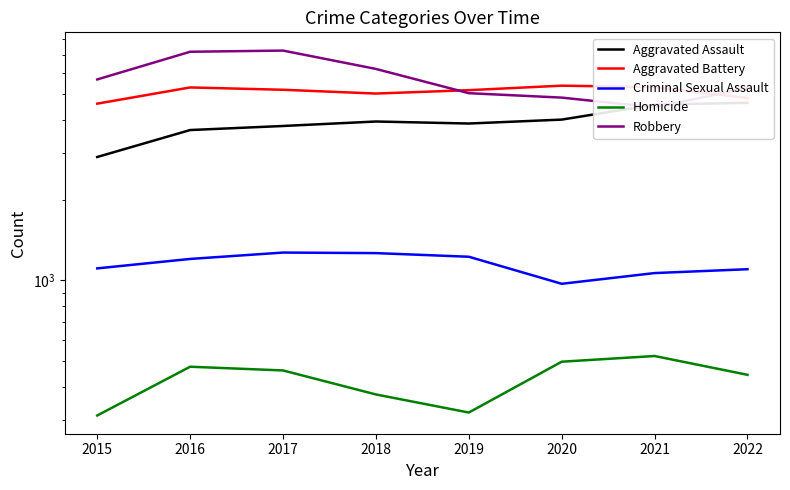

Reading left to right, extract all data points from this chart.

Aggravated Assault: 2897	3655	3785	3934	3866	3999	4549	4622
Aggravated Battery: 4589	5277	5172	5006	5154	5358	5291	4818
Criminal Sexual Assault: 1109	1203	1271	1265	1226	971	1065	1101
Homicide: 312	475	460	374	320	496	521	443
Robbery: 5654	7178	7251	6190	5022	4834	4445	5256